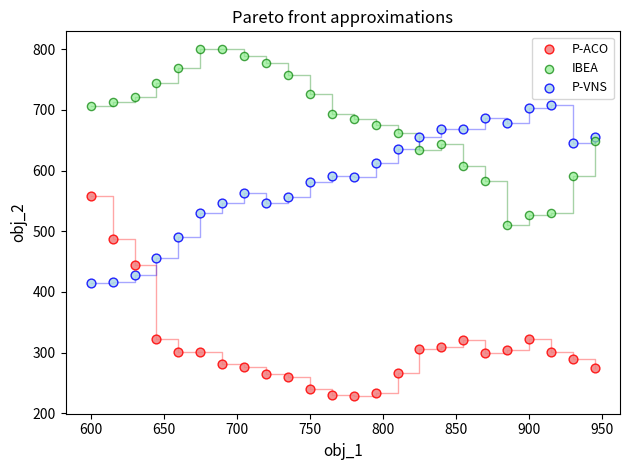

What is the X range (max minus min) for the scatter plot?

345.0